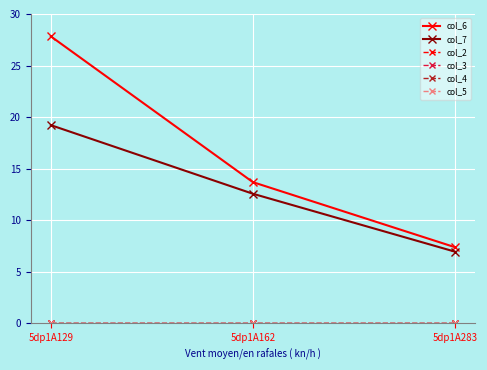

What is the sum of the col_6 values at 5dp1A283 and 5dp1A162?

21.1